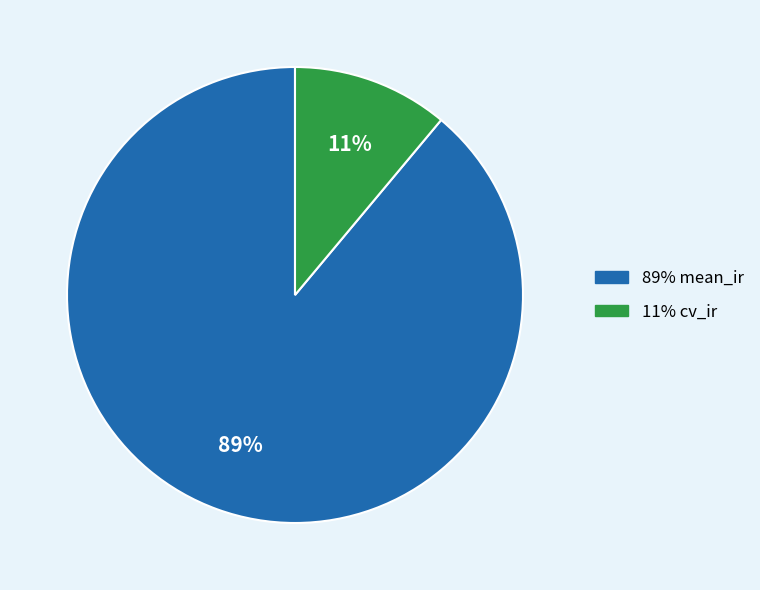

How many slices are in this pie chart?

2